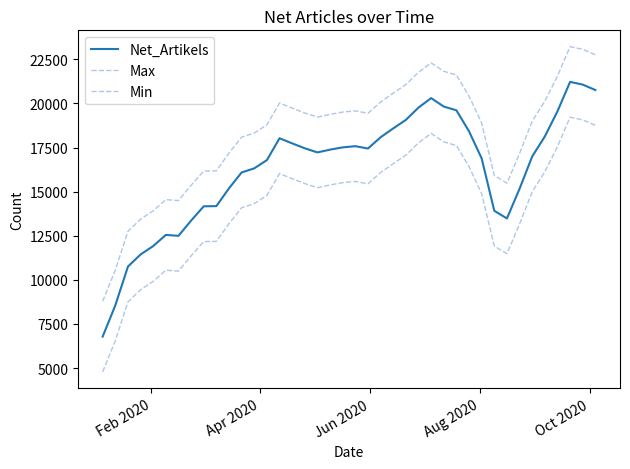

What are all the series names shown in the legend?

Net_Artikels, Max, Min